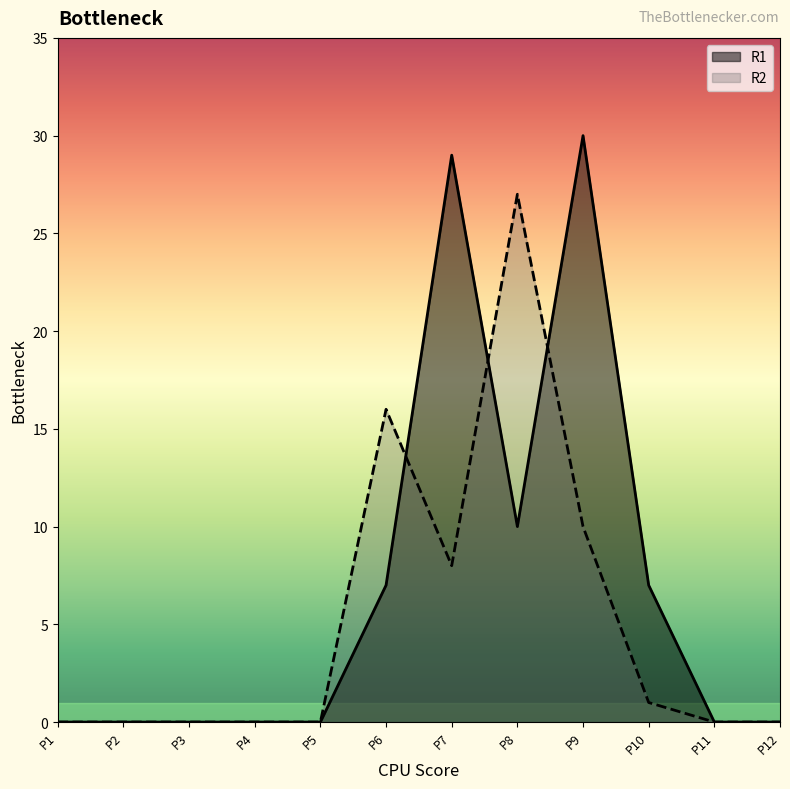

List the labels in order of R1 value, smallest first.

P1, P2, P3, P4, P5, P11, P12, P6, P10, P8, P7, P9